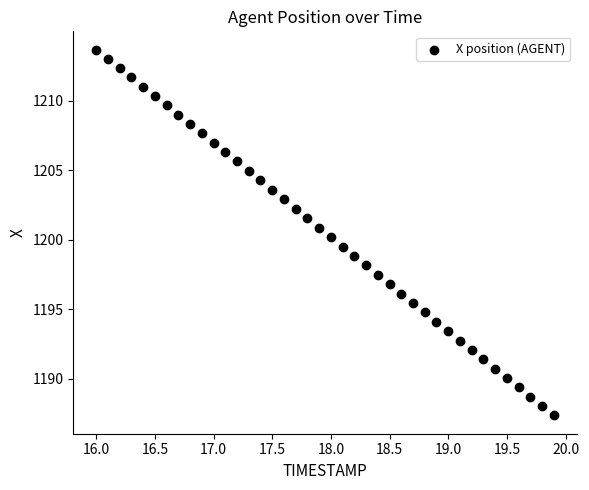

What is the range of X values (max minus min)?

3.9